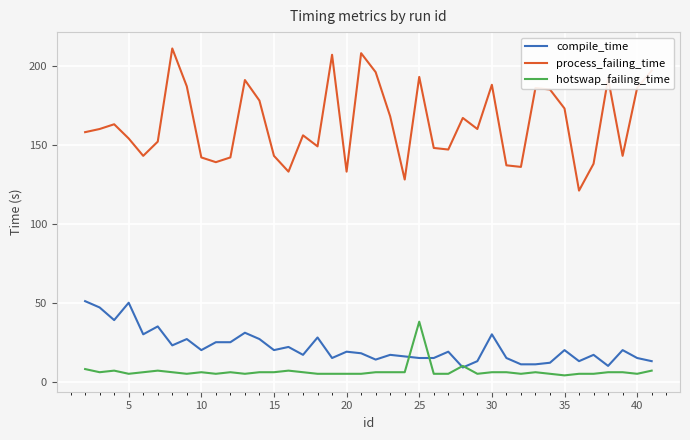

True or false: process_failing_time and hotswap_failing_time intersect in this chart.

False